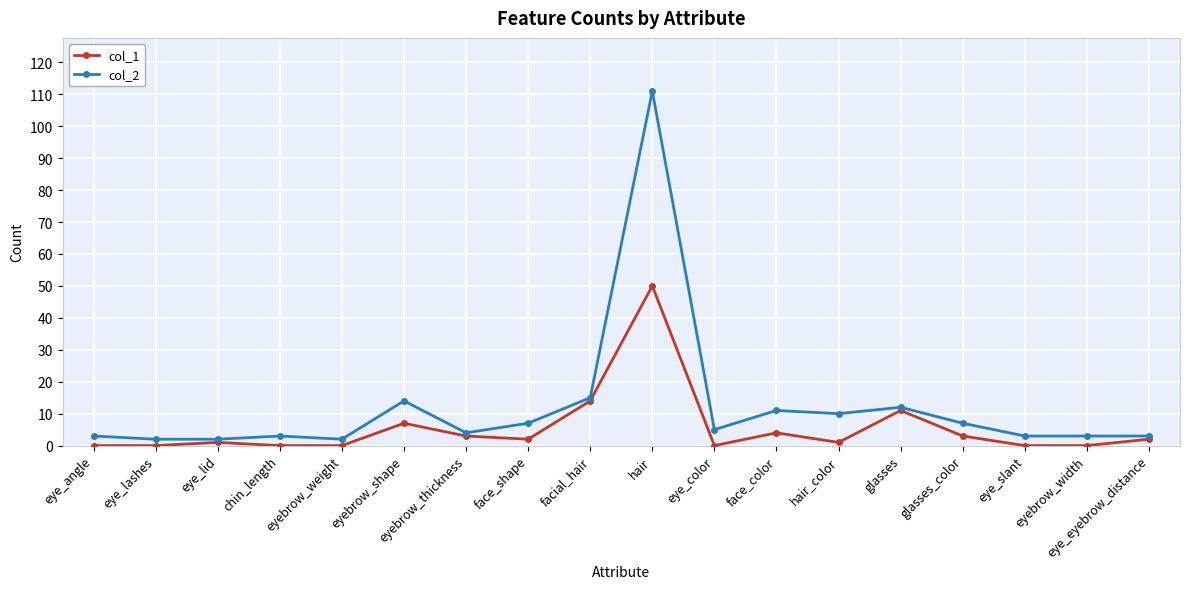

Which series has the largest total across all categories?

col_2